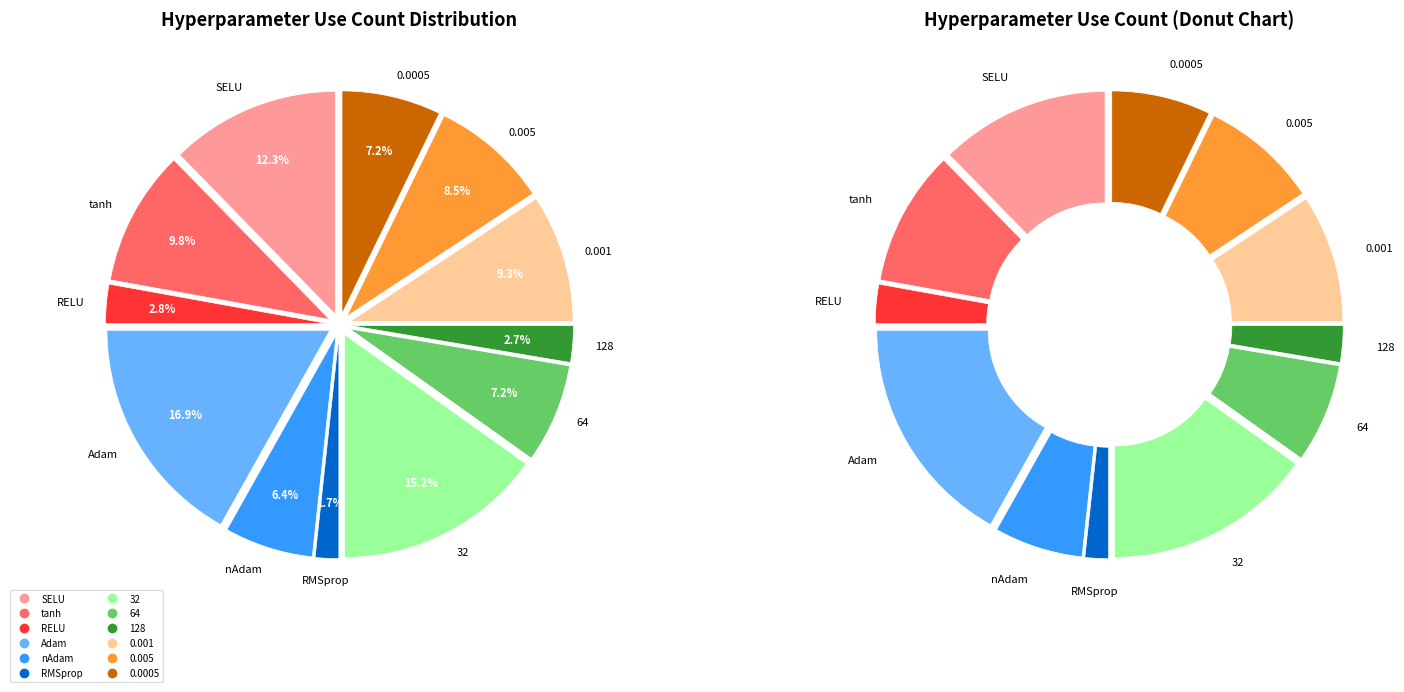

What is the change in value from nAdam to 64?

+4